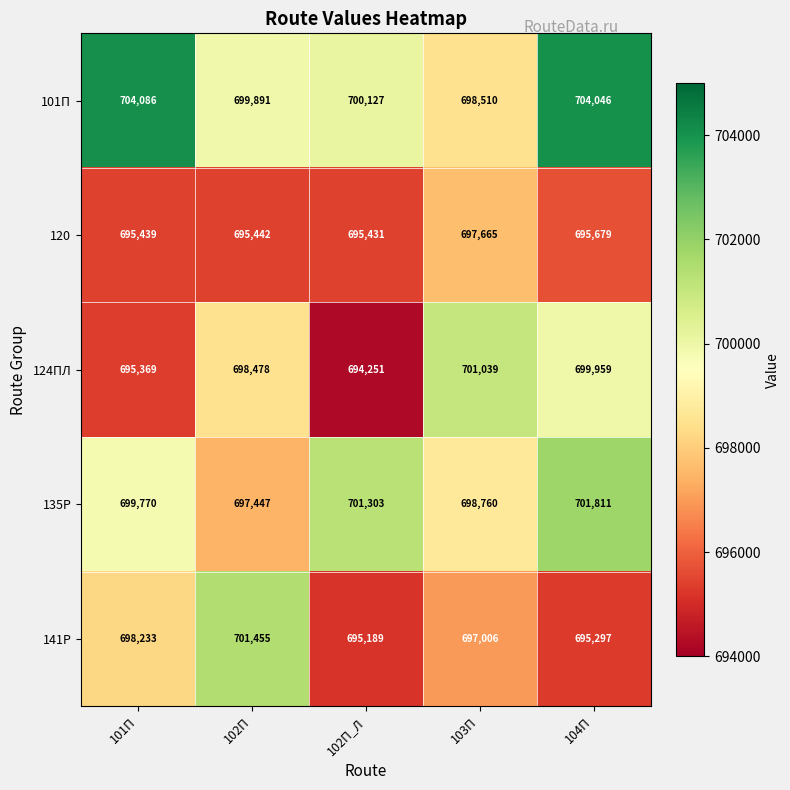

Count the number of data series in this chart.

5